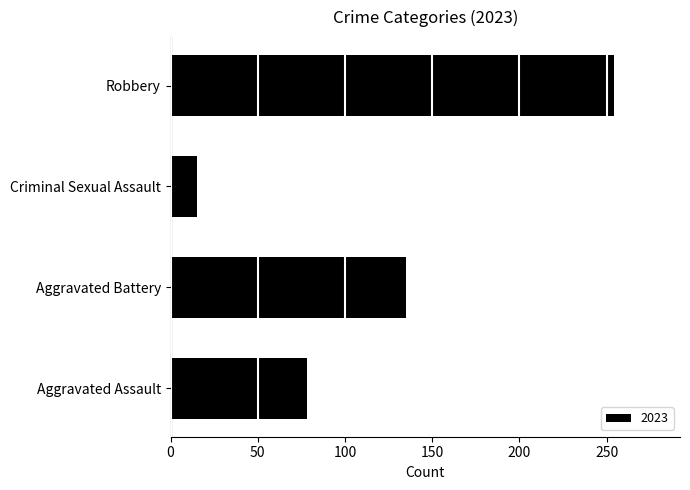

Count the number of categories in the chart.

4